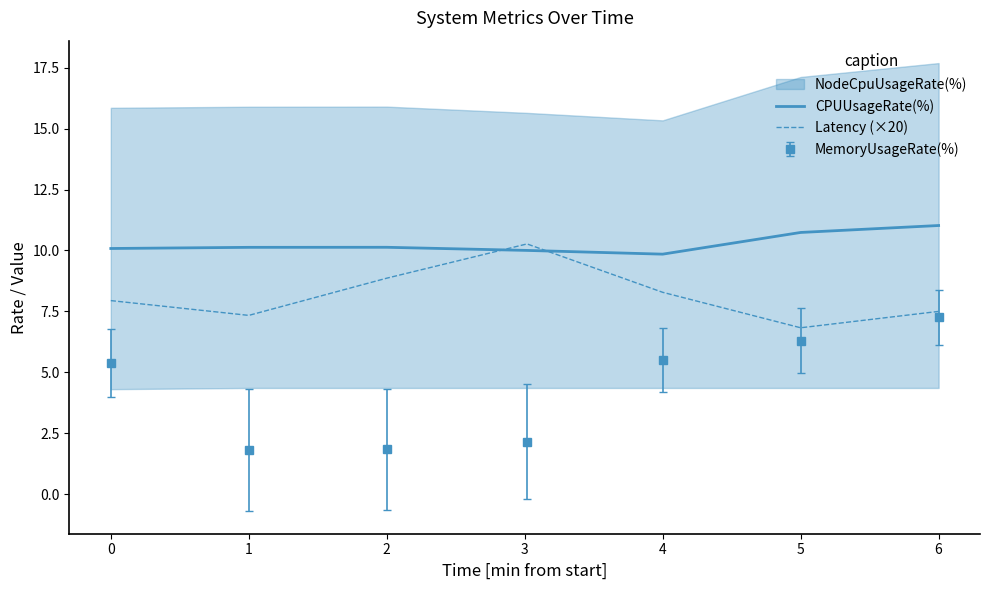

Which category has the highest value in the MemoryUsageRate(%) series?

6